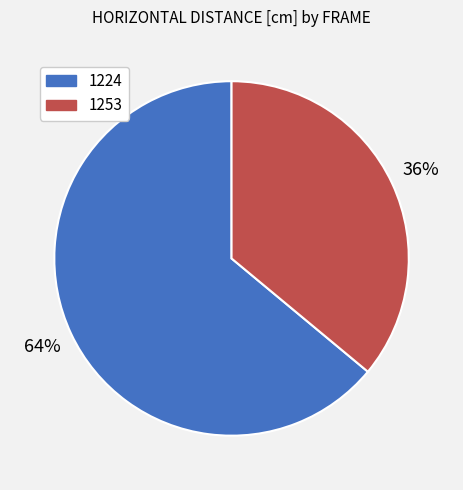

What percentage is the 1224 slice, to the nearest percent?

64%